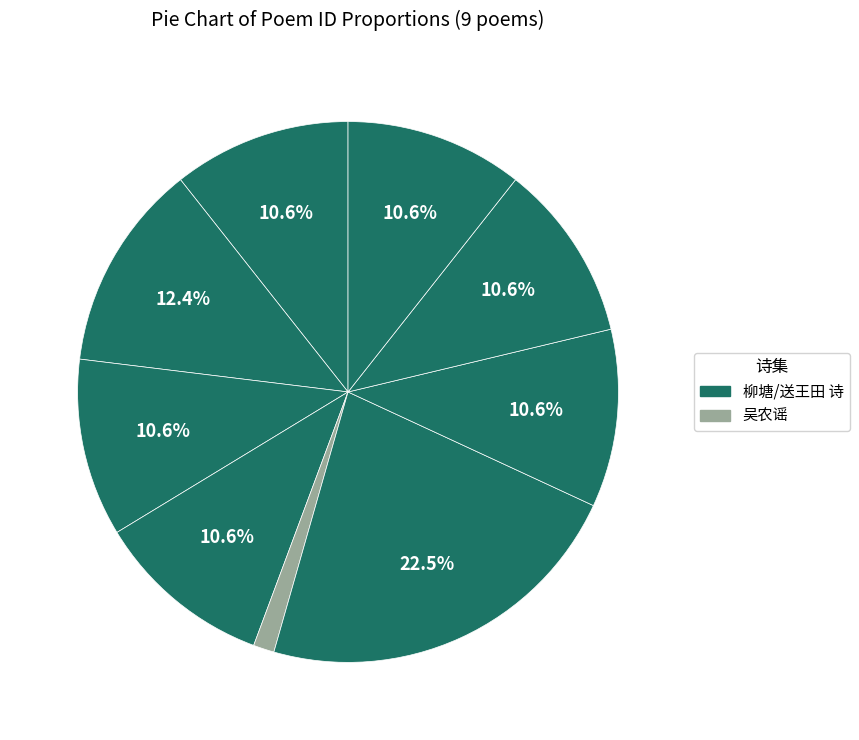

Rank the categories by value from lowest to highest.

吴农谣·吴农竭力耕王田, 柳塘八景为王田之题 其一 东安晚钓, 柳塘八景为王田之题 其二 南垄春耕, 柳塘八景为王田之题 其三 丛桂夜读, 柳塘八景为王田之题 其四 拥秀晨钟, 柳塘八景为王田之题 其五 双峰并秀, 柳塘八景为王田之题 其六 古木参天, 柳塘八景为王田之题 东安晚钓, 送王田著作归赤城